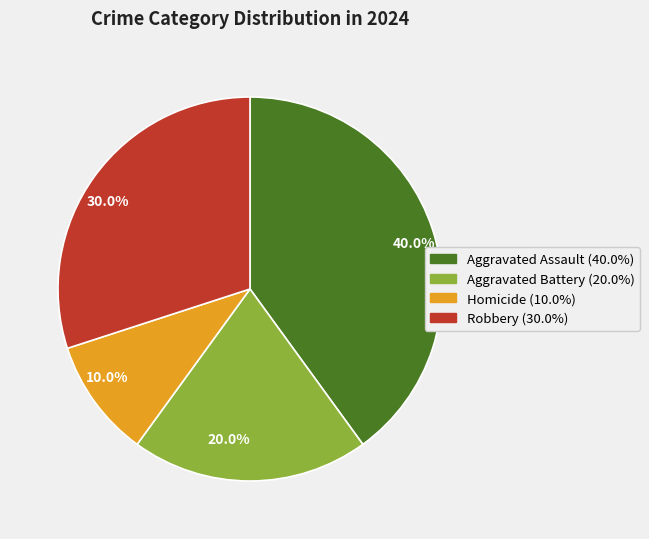

To the nearest percent, what is the average slice percentage?

25%